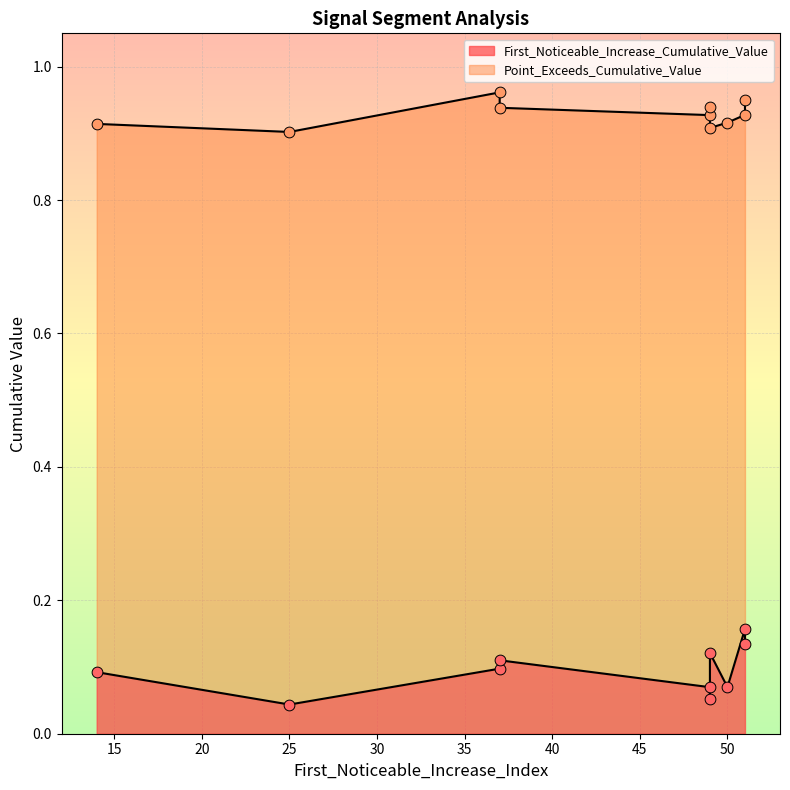

Which series contains the highest Y value?

Point_Exceeds_Cumulative_Value